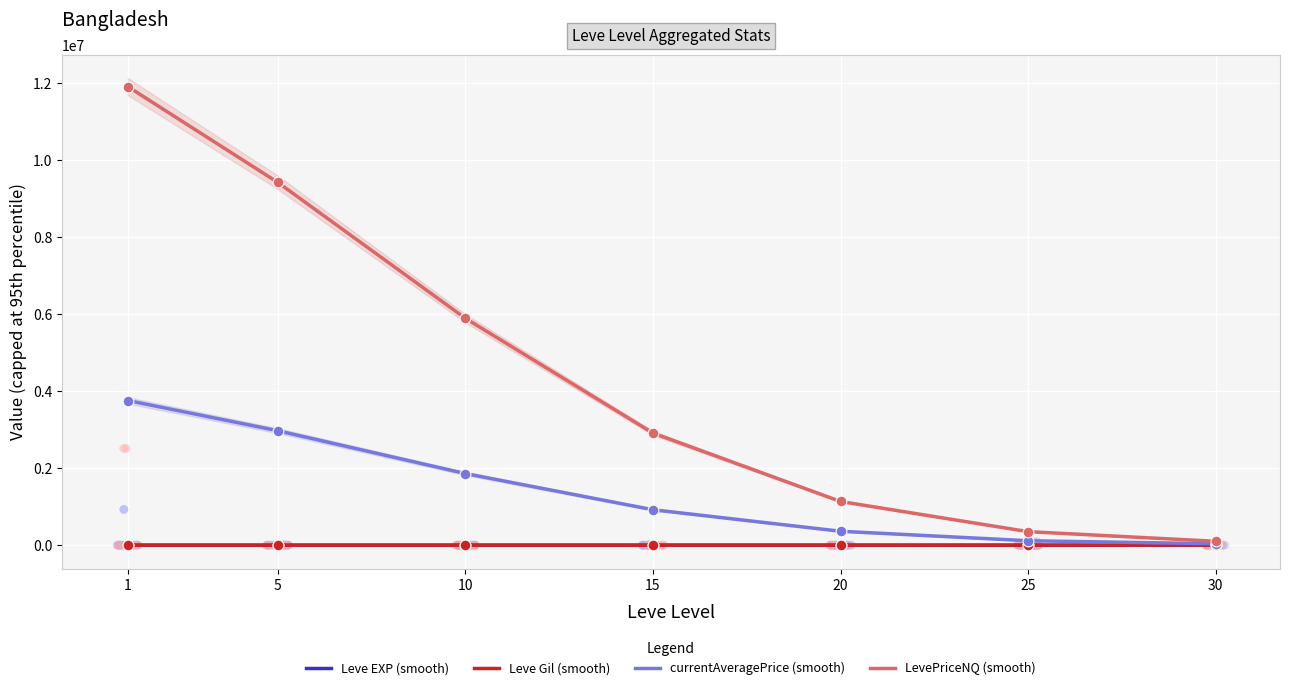

Is the value of Leve EXP (smooth) at 10 greater than the value of currentAveragePrice (smooth) at 10?

No